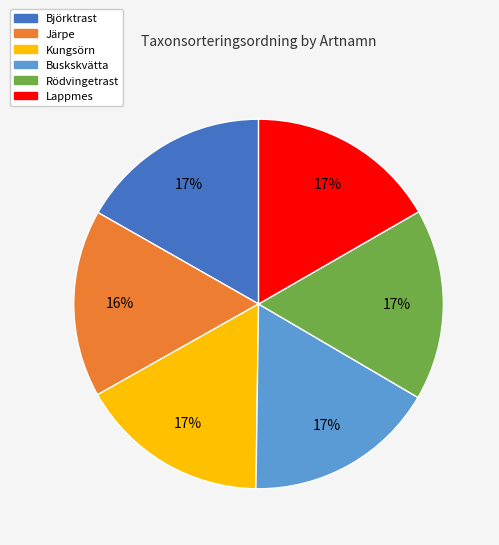

Approximately how many times larger is the value at Björktrast compared to Lappmes?

1.0